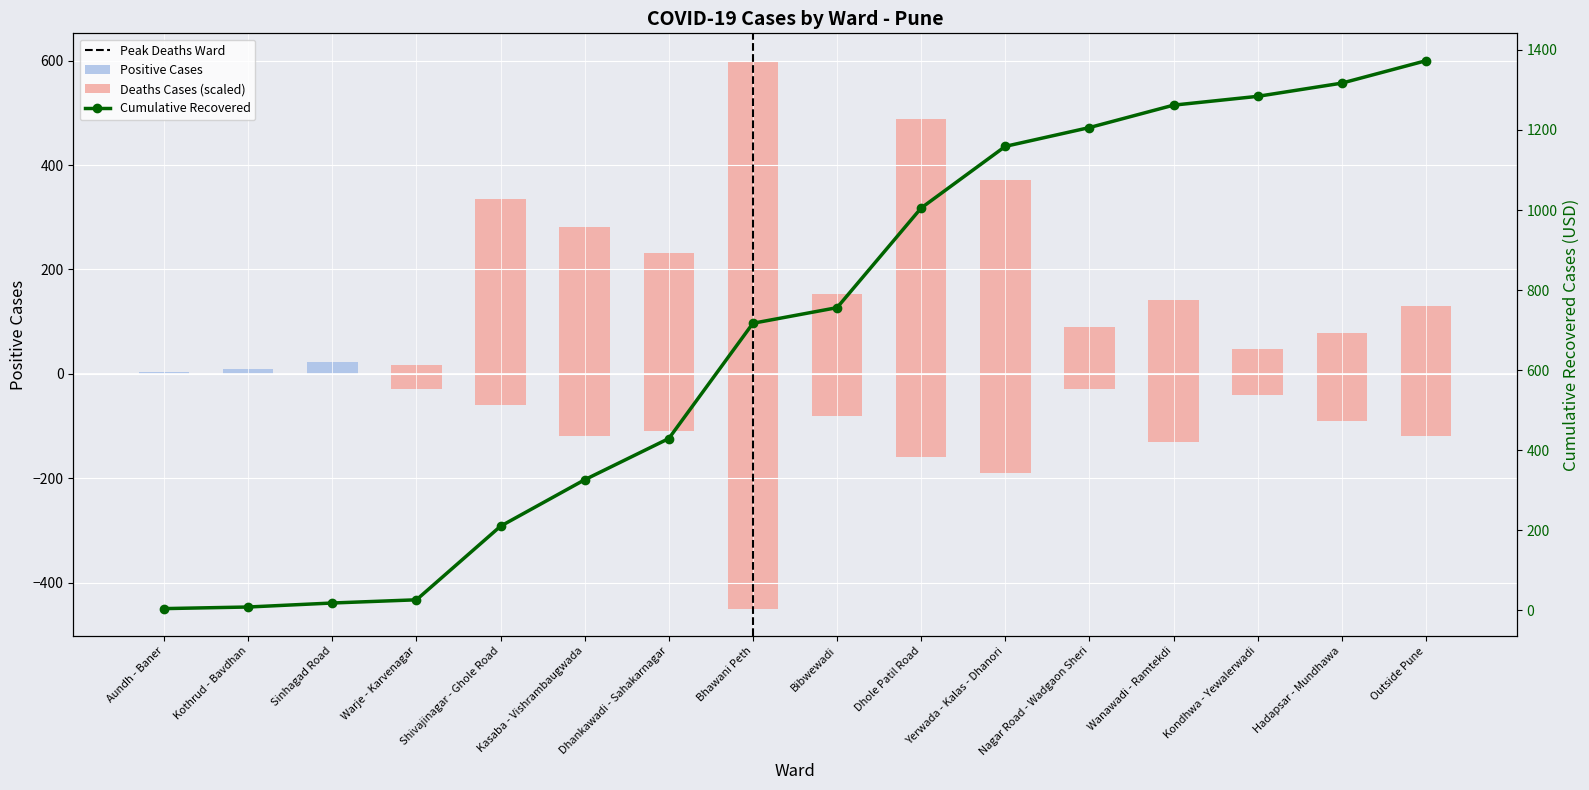

Between Sinhagad Road and Shivajinagar - Ghole Road, which is larger?

Shivajinagar - Ghole Road